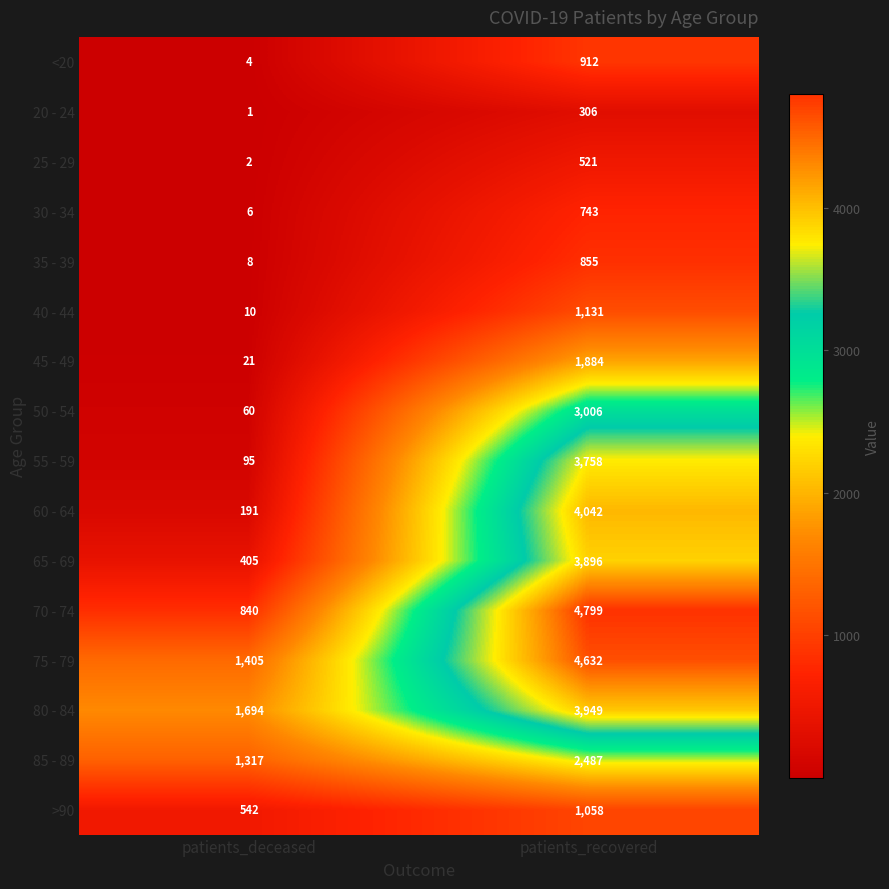

List the series in order of their peak value, highest first.

70 - 74, 75 - 79, 60 - 64, 80 - 84, 65 - 69, 55 - 59, 50 - 54, 85 - 89, 45 - 49, 40 - 44, >90, <20, 35 - 39, 30 - 34, 25 - 29, 20 - 24